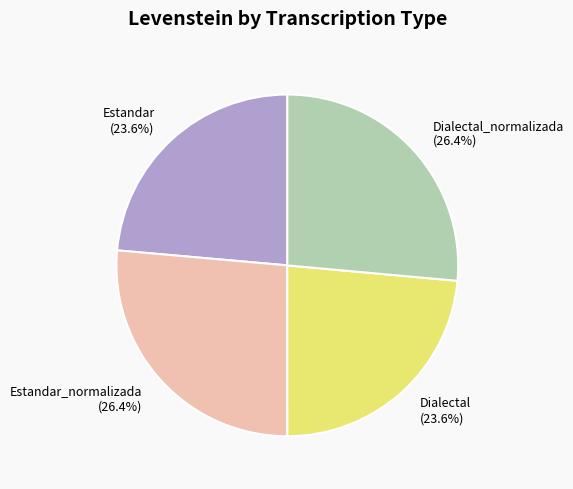

Which has a higher value, Estandar_normalizada (26.4%) or Dialectal (23.6%)?

Estandar_normalizada (26.4%)